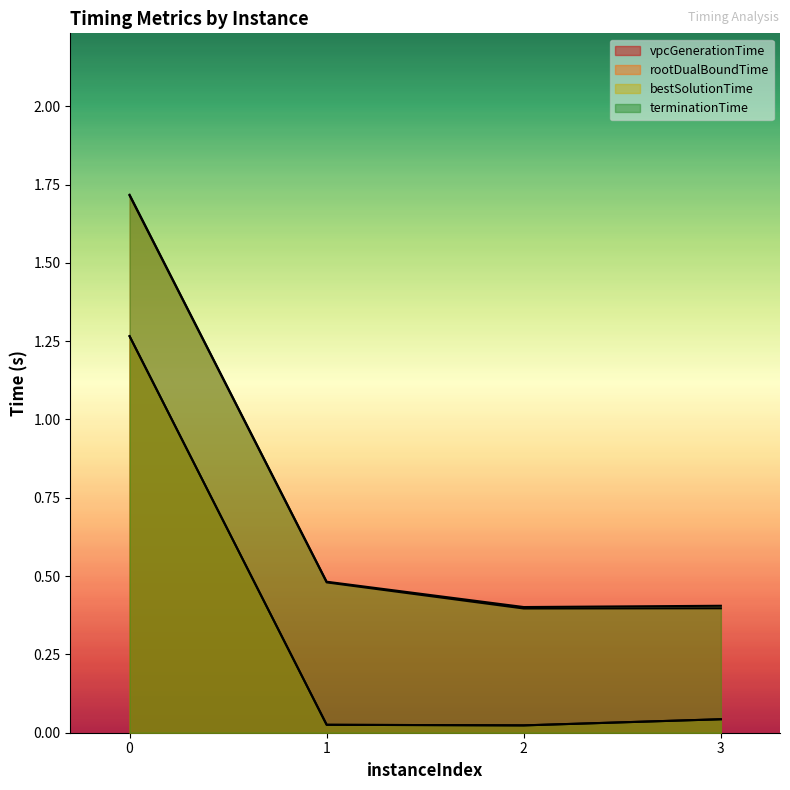

Rank the series by their maximum value, from lowest to highest.

vpcGenerationTime, bestSolutionTime, rootDualBoundTime, terminationTime